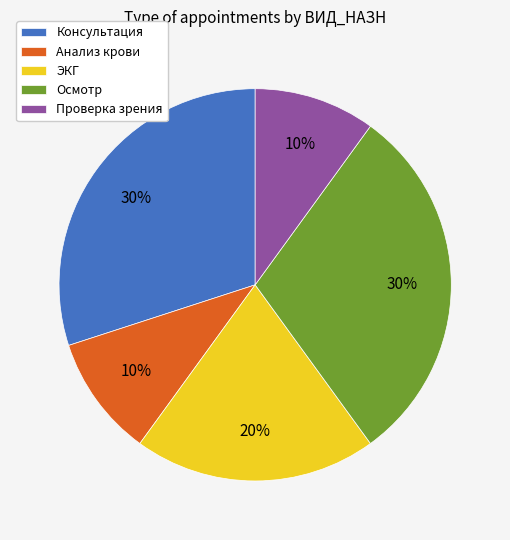

Does Консультация represent more than half of the total?

No